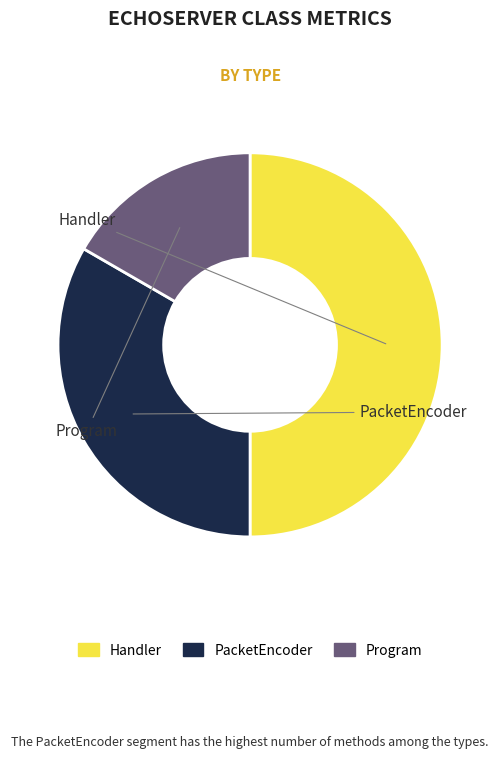

How many segments does this pie chart have?

3